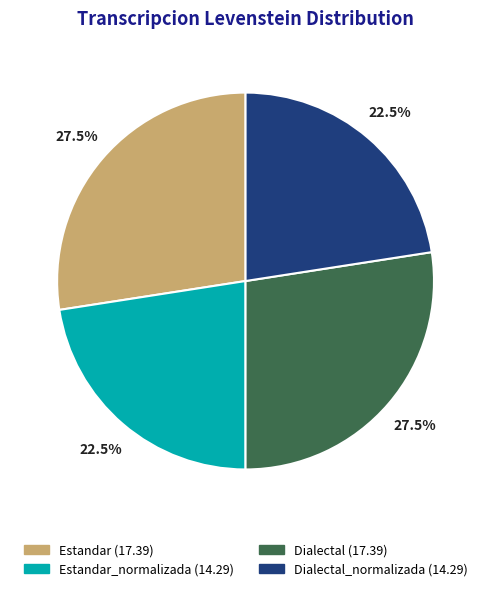

Is there a majority slice in this chart?

No